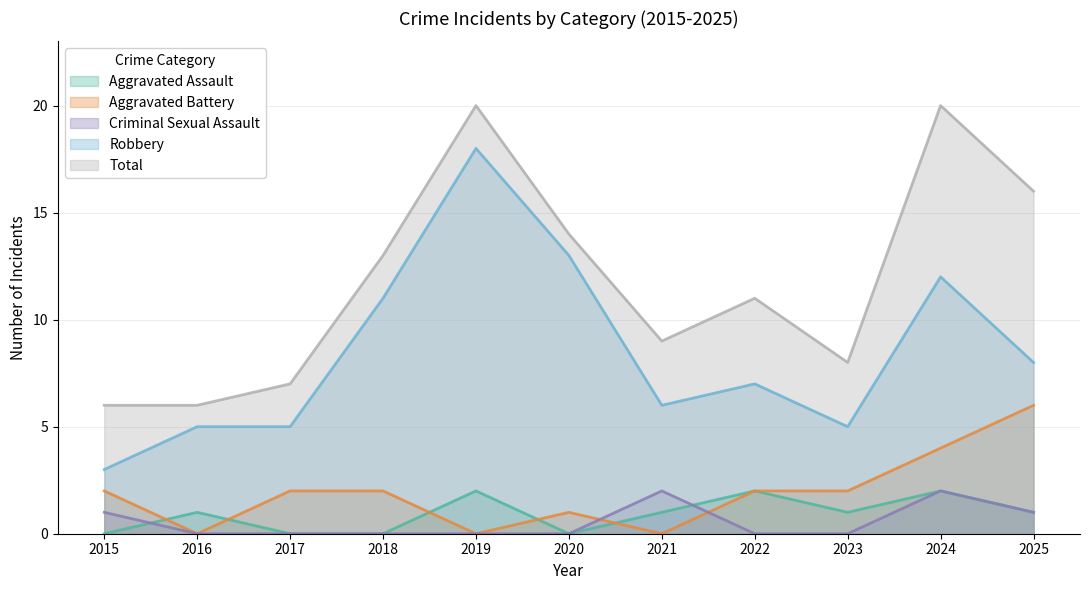

Does the chart have visible grid lines?

Yes